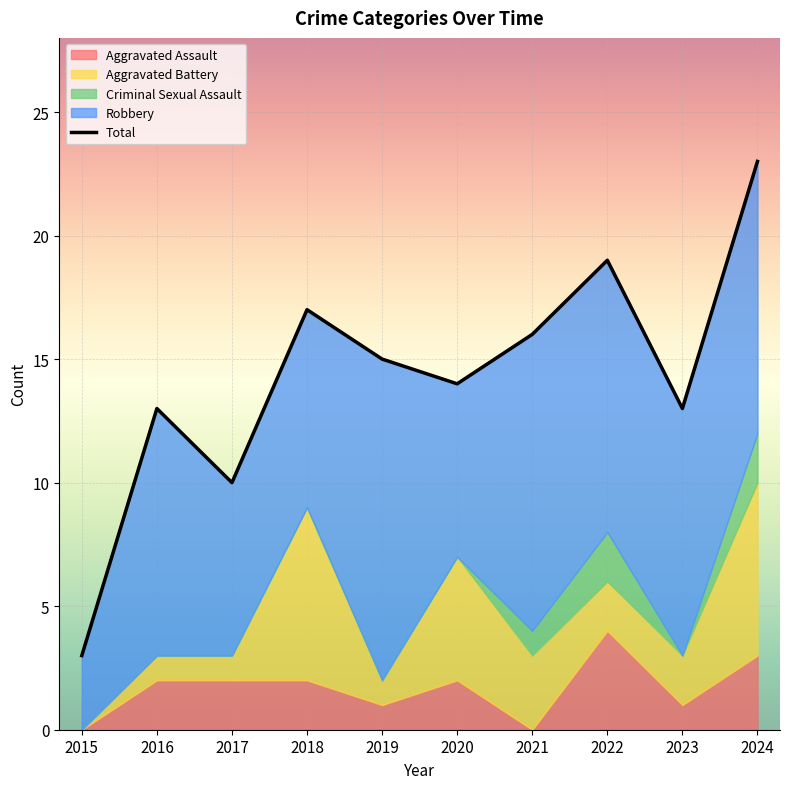

Count the number of values greater than 15.

4